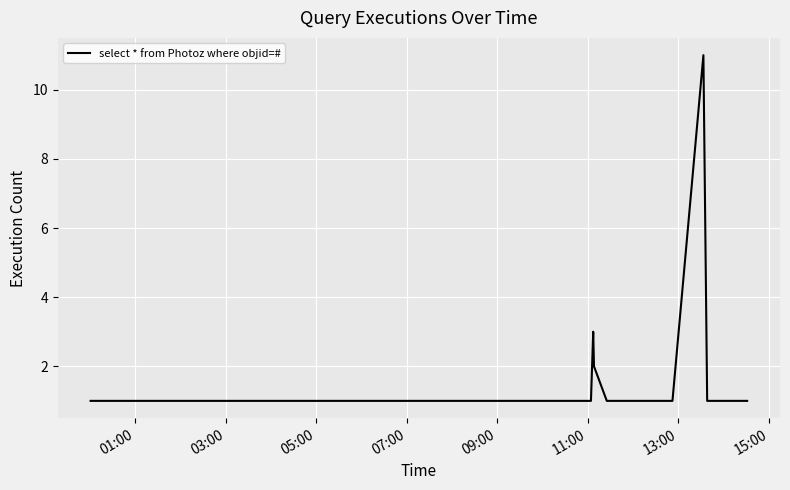

What is the greatest value displayed?

11